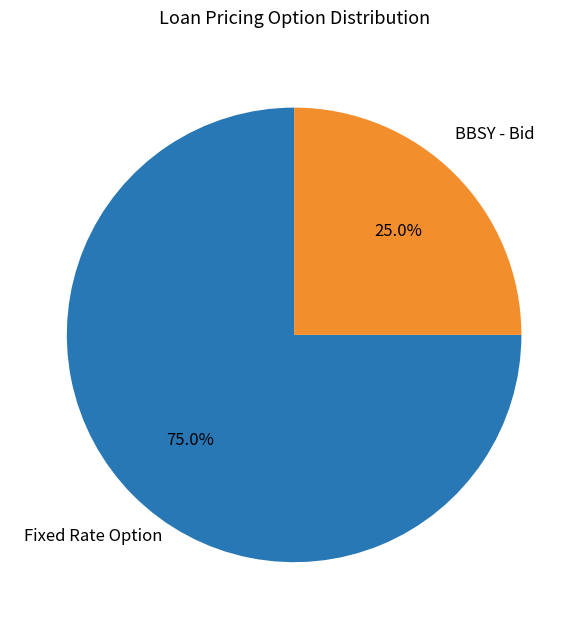

Between BBSY - Bid and Fixed Rate Option, which is larger?

Fixed Rate Option